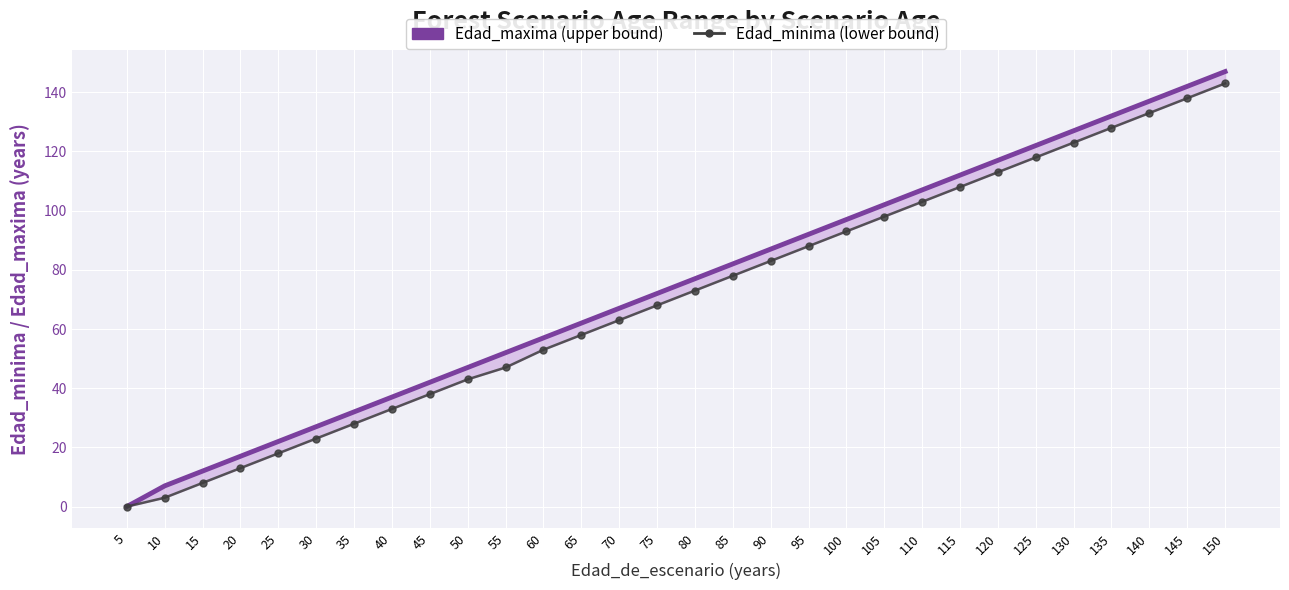

How many values in Edad_maxima are above zero?

29